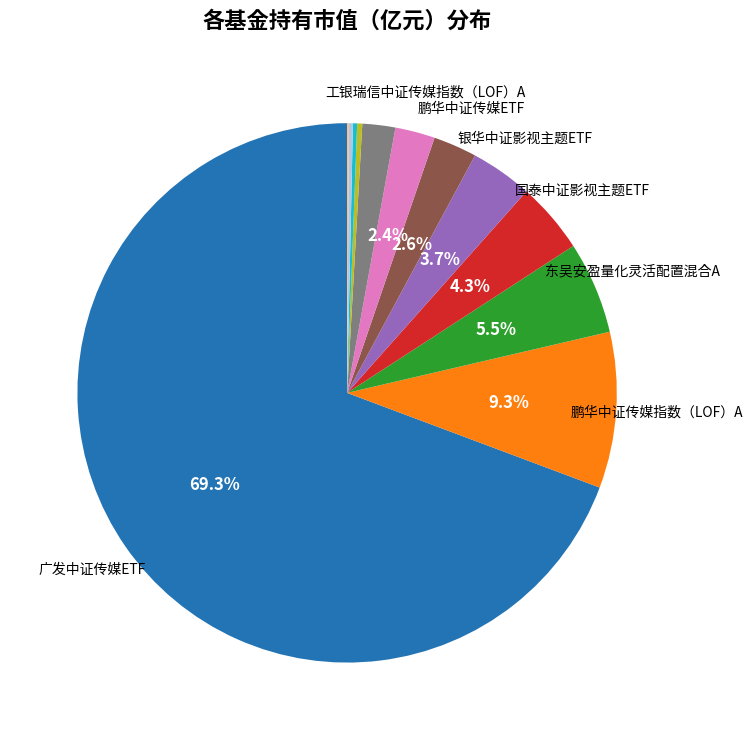

Is there a majority slice in this chart?

Yes